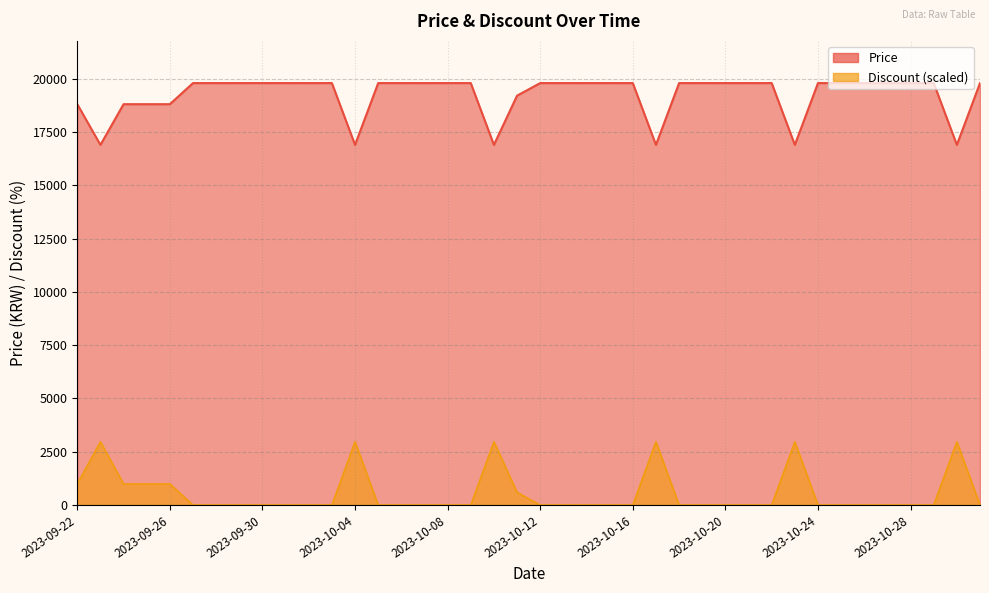

Between 2023-10-28 and 2023-10-03, which is larger?

2023-10-28